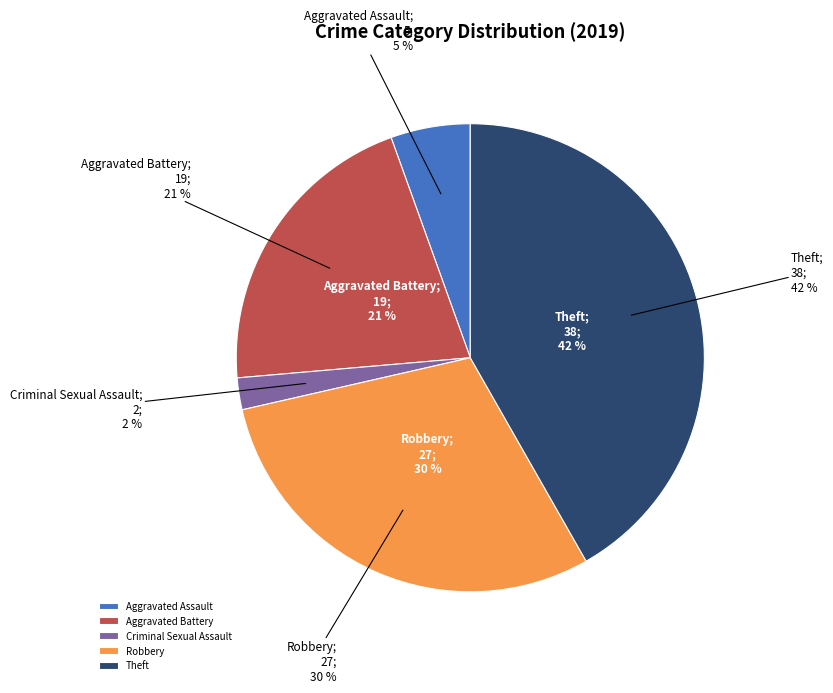

Is it true that Aggravated Assault is 18% of the pie?

False